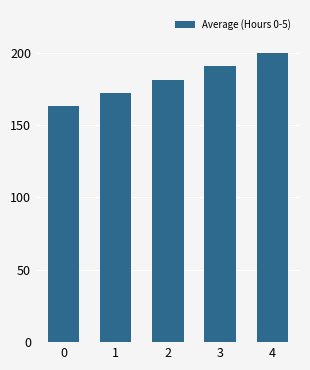

Rank the categories by value from lowest to highest.

0, 1, 2, 3, 4